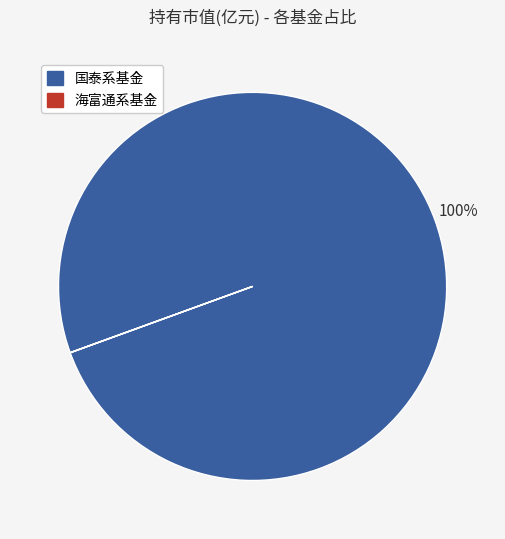

Which category has the biggest portion of the pie?

国泰系基金